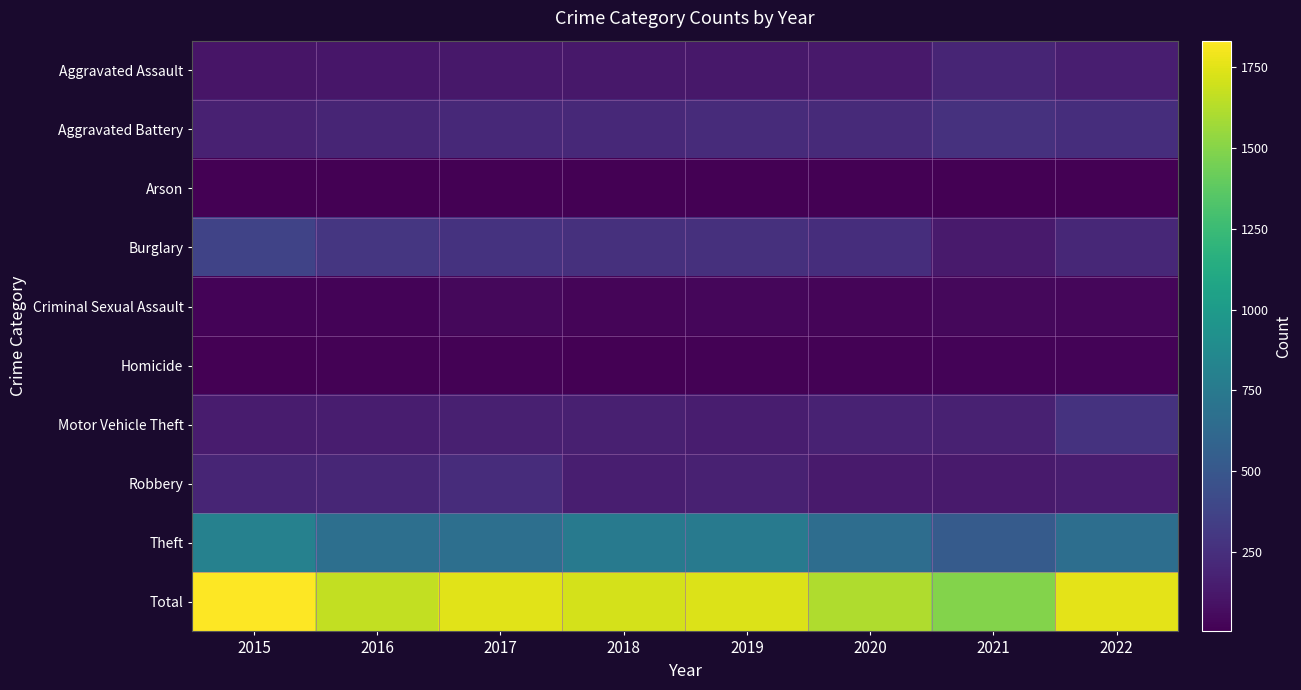

At which category is the sum across all series the highest?

2015